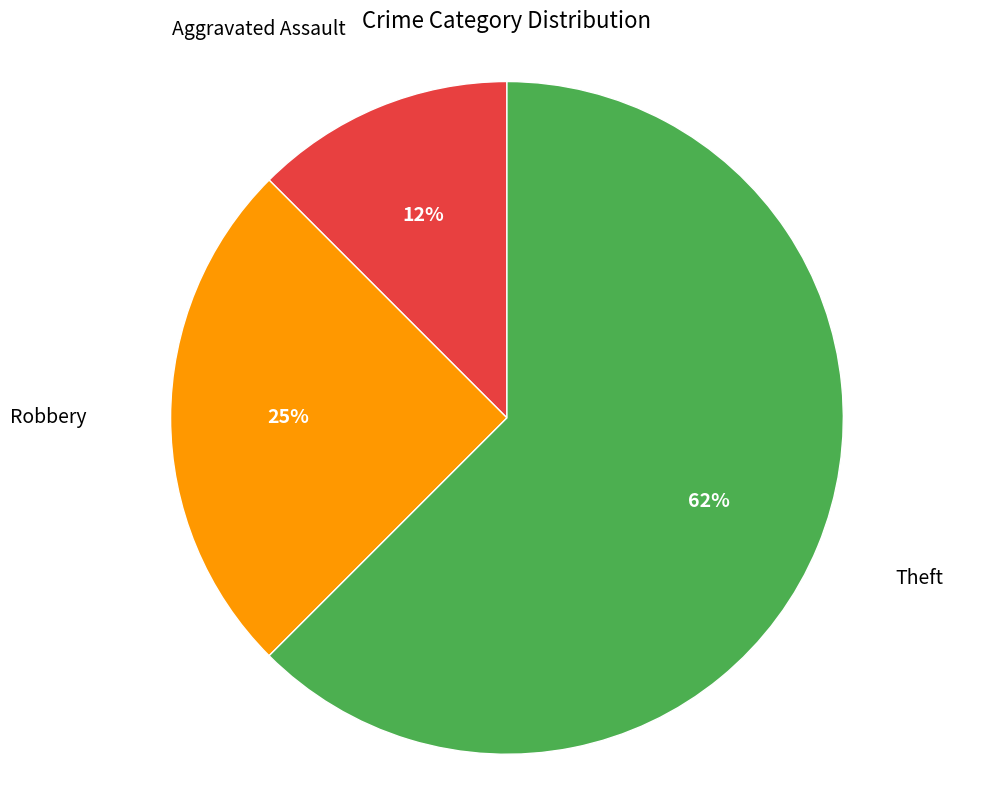

Does any single category account for the majority?

Yes